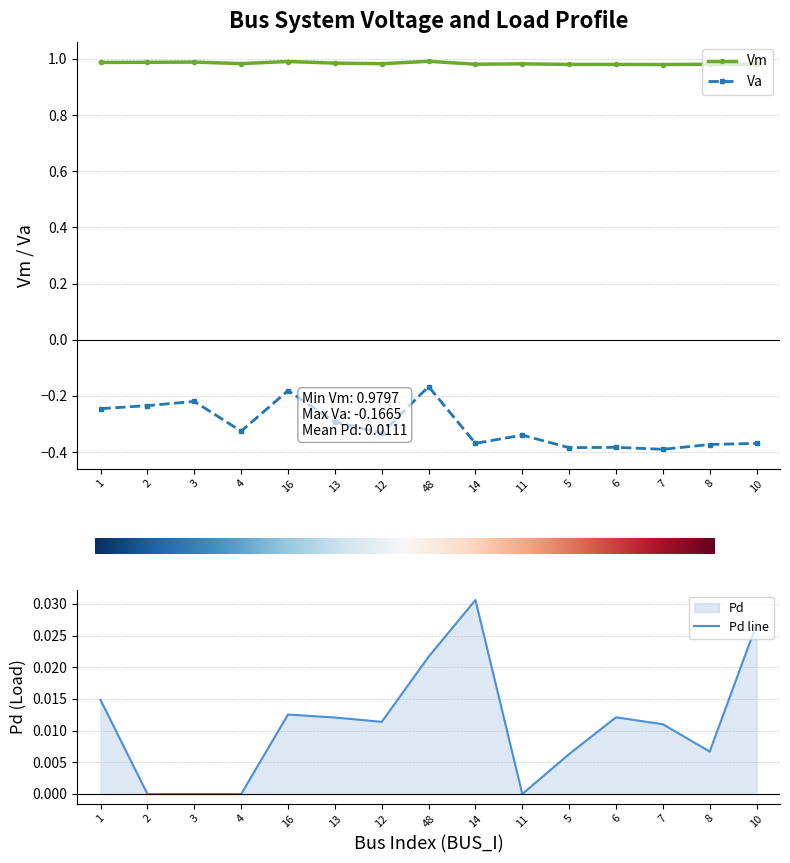

Reading right to left, extract all data points from this chart.

Vm: 10=1.0	8=1.0	7=1.0	6=1.0	5=1.0	11=1.0	14=1.0	48=1.0	12=1.0	13=1.0	16=1.0	4=1.0	3=1.0	2=1.0	1=1.0
Va: 10=-0.4	8=-0.4	7=-0.4	6=-0.4	5=-0.4	11=-0.3	14=-0.4	48=-0.2	12=-0.3	13=-0.3	16=-0.2	4=-0.3	3=-0.2	2=-0.2	1=-0.2
Pd: 10=0.0	8=0.0	7=0.0	6=0.0	5=0.0	11=0.0	14=0.0	48=0.0	12=0.0	13=0.0	16=0.0	4=0.0	3=0.0	2=0.0	1=0.0